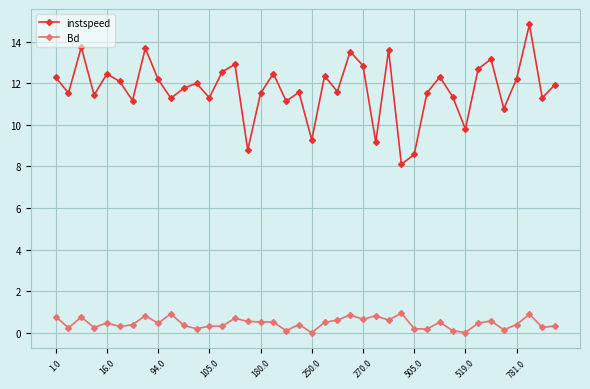

What is the difference between the second highest and second lowest values in the instspeed series?

5.2